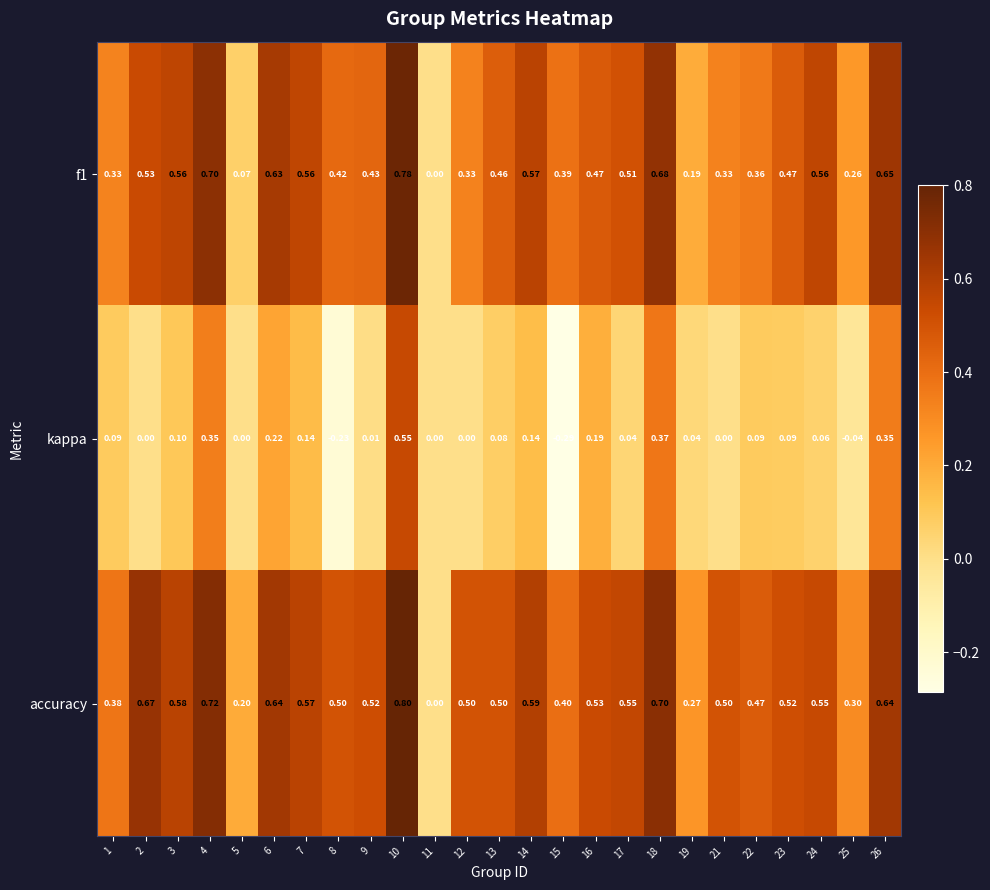

Which series changed the most between 4 and 14?

kappa